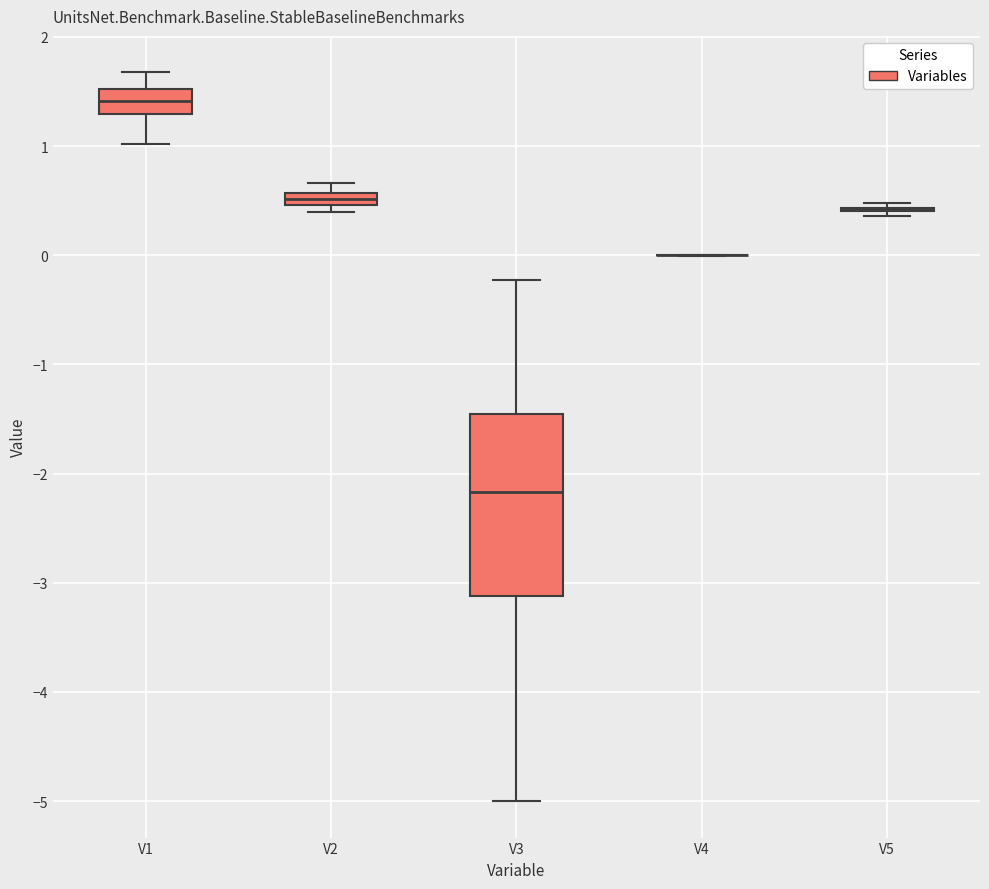

Comparing the boxes themselves (not the whiskers), which one is the tallest?

V3